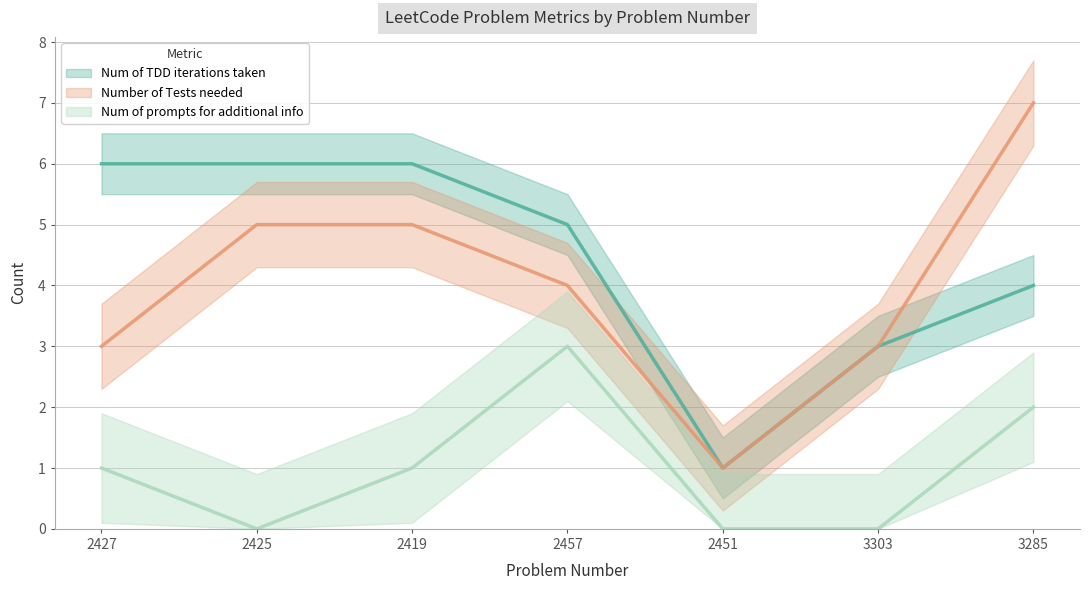

In Number of Tests needed, how many points are lower than both neighbors (excluding endpoints)?

1